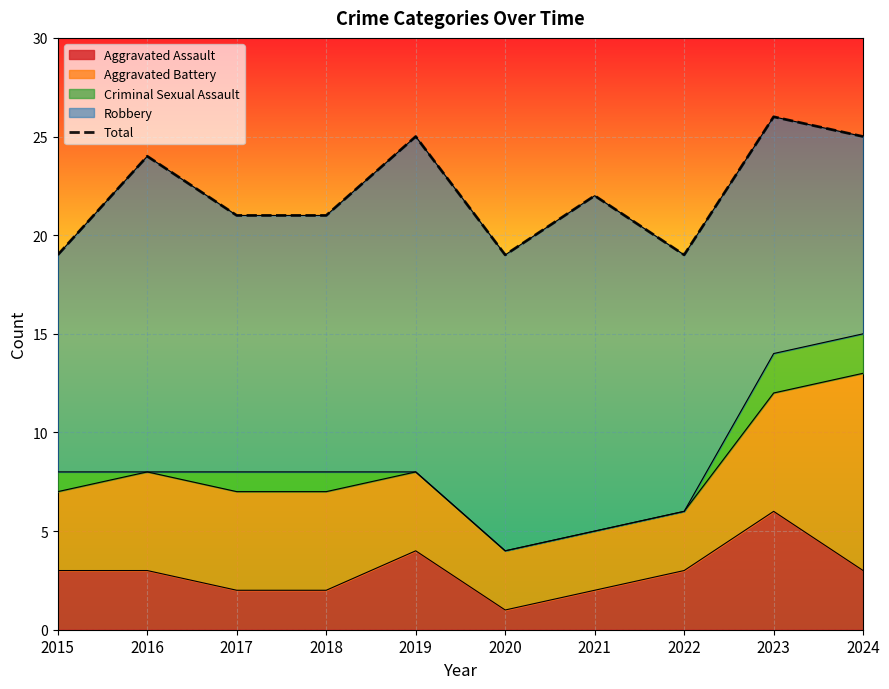

List the labels in order of value, largest first.

2023, 2019, 2024, 2016, 2021, 2017, 2018, 2015, 2020, 2022